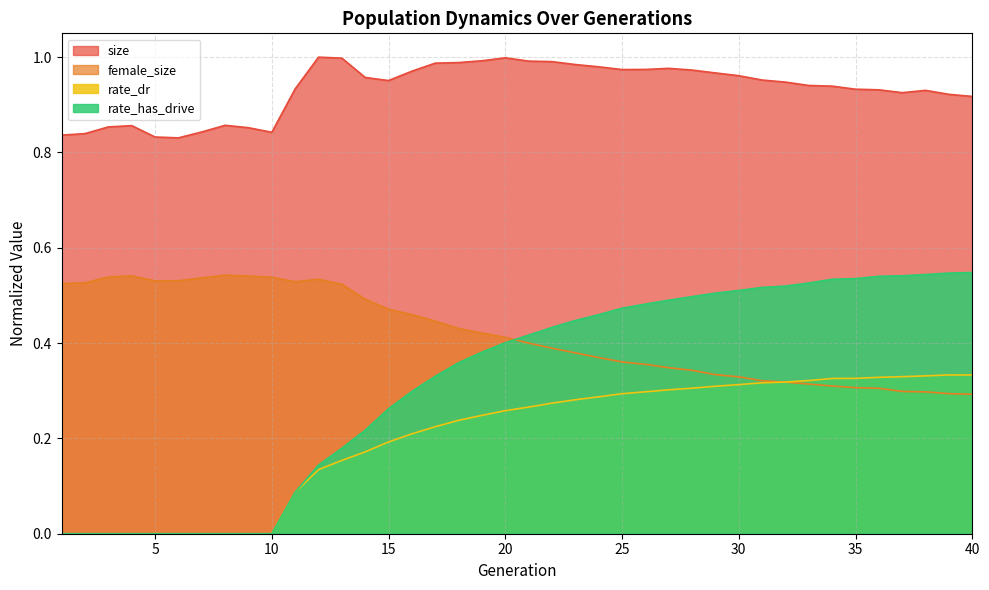

What is the highest value of the rate_has_drive series?

0.5